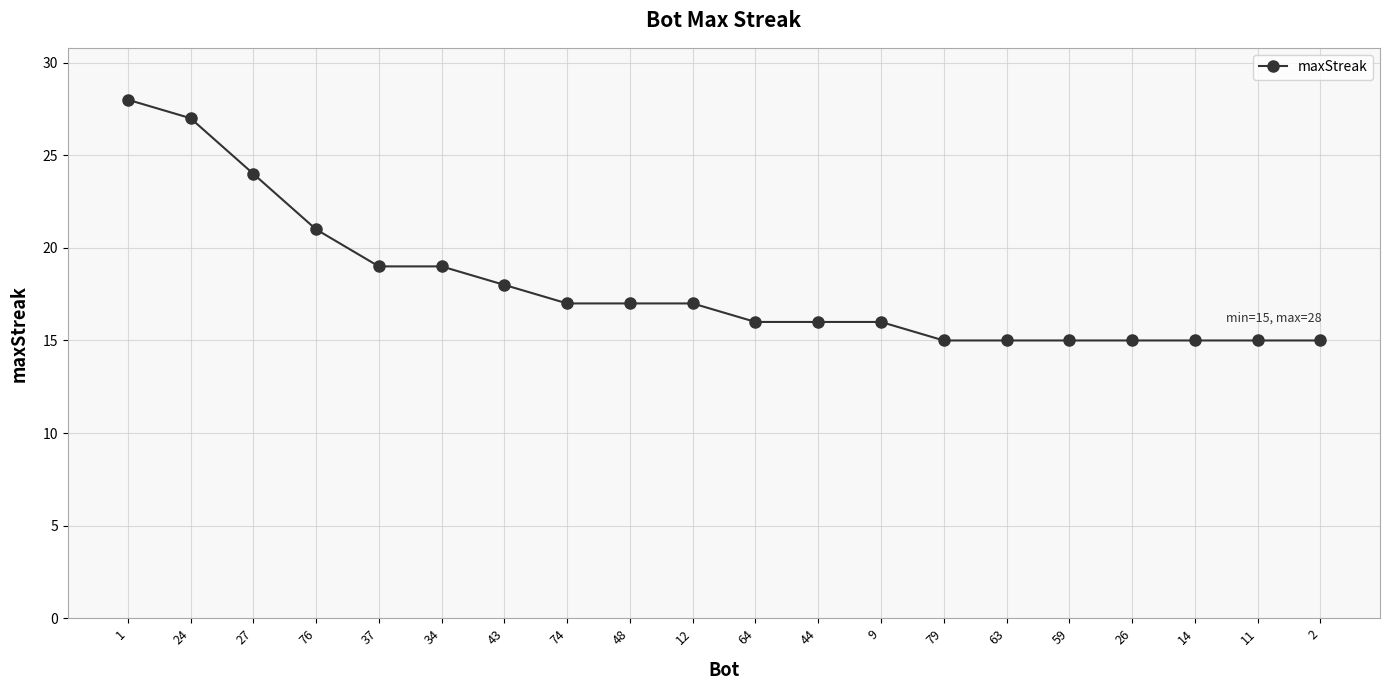

What is the sum of the values at 2 and 11?

30